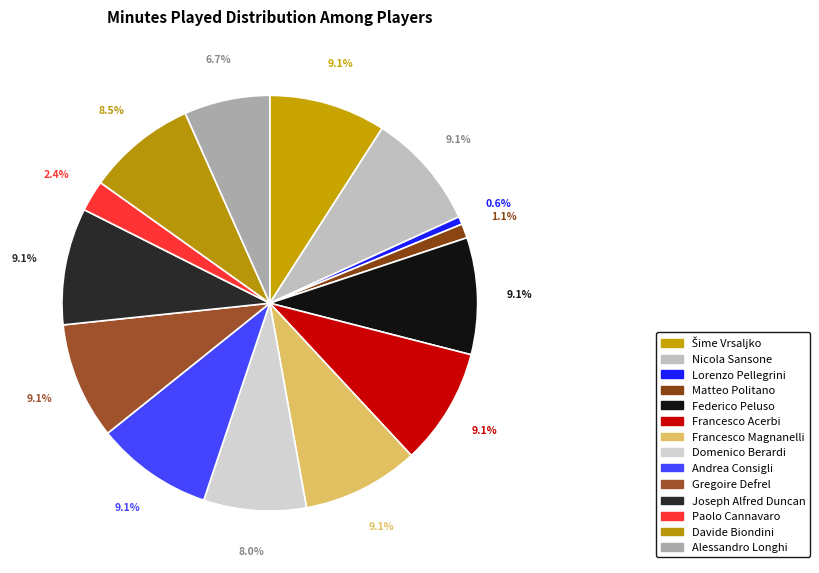

Does any single category account for the majority?

No